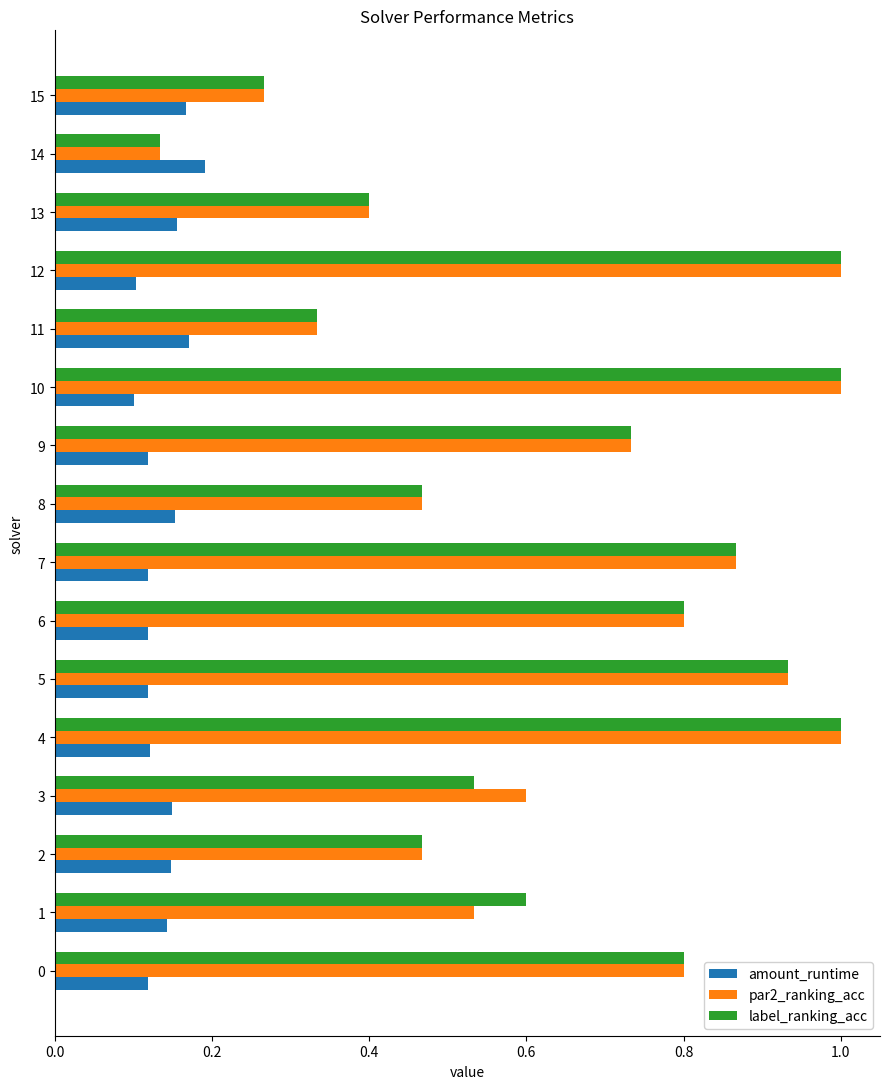

At which label does amount_runtime reach its peak?

14